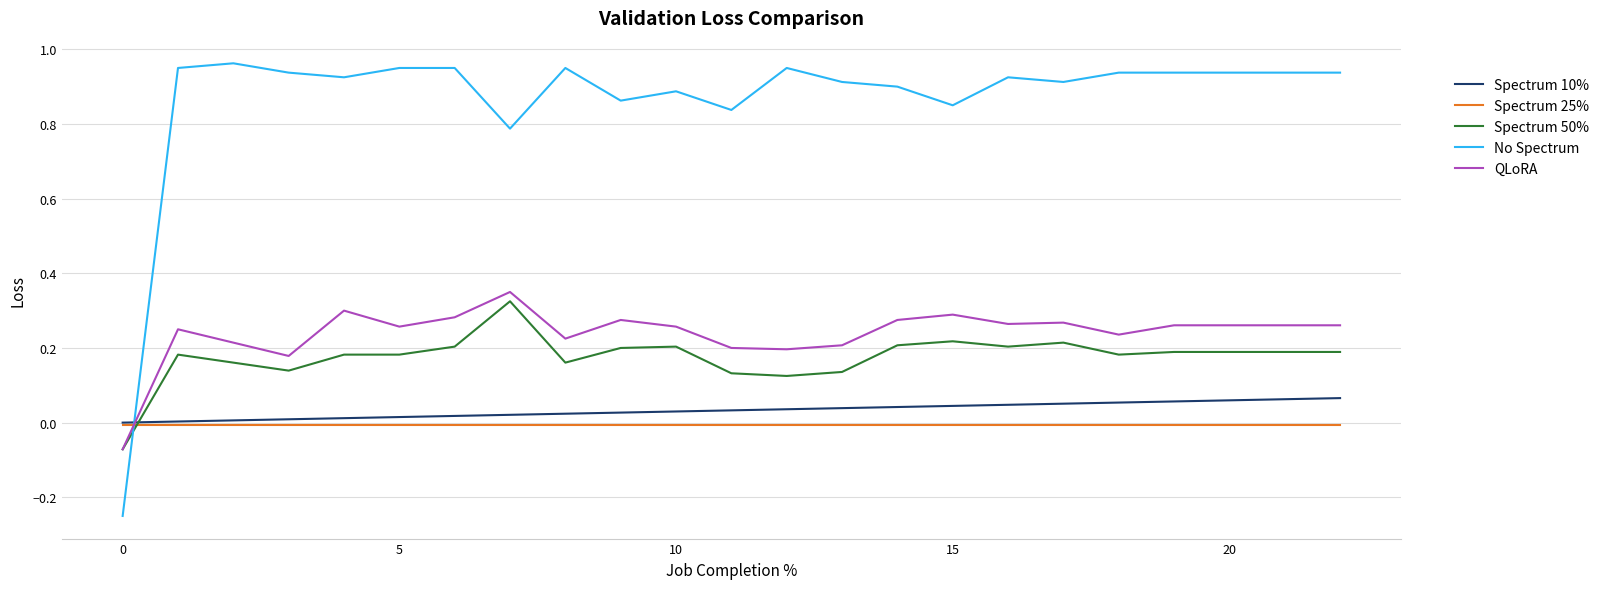

After their last crossing, which series has the higher values: QLoRA or Spectrum 25%?

QLoRA